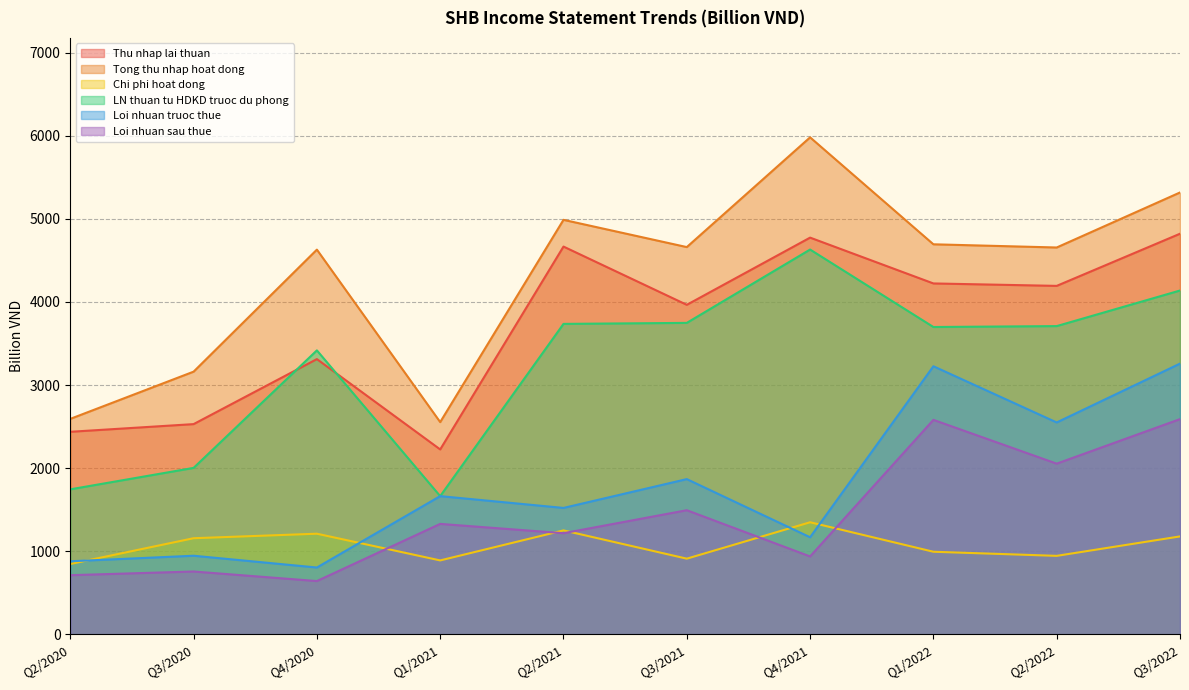

Does the chart display data point markers on the line(s)?

No